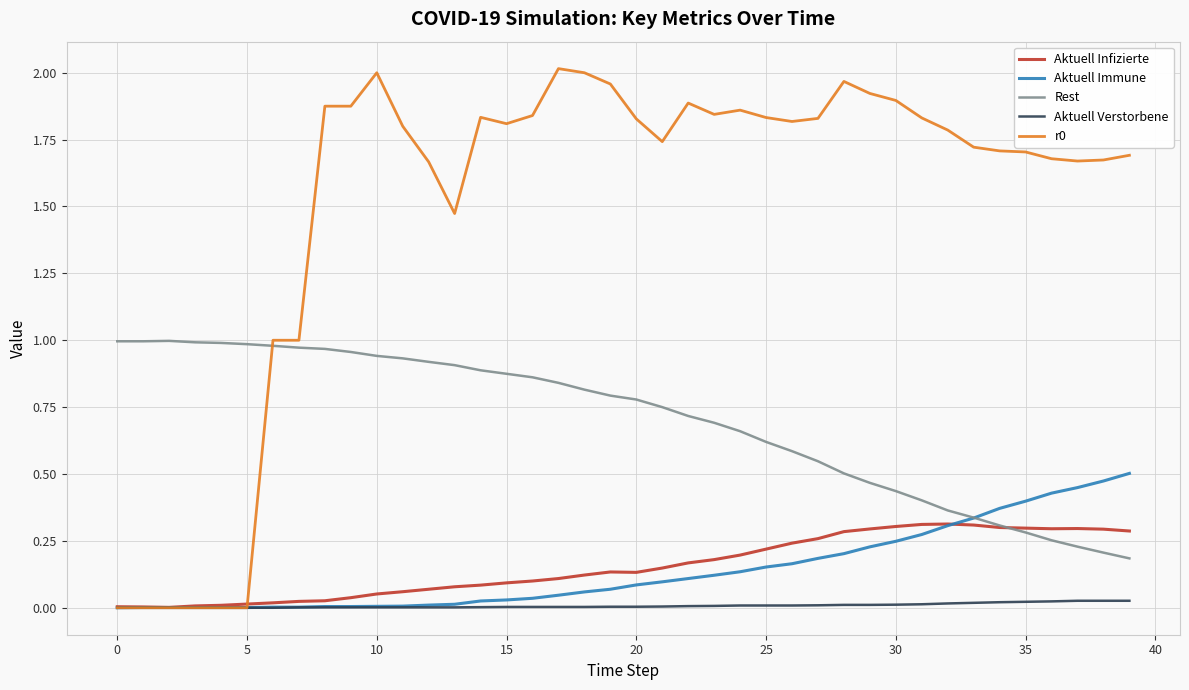

In Rest, how many points are higher than both neighbors (excluding endpoints)?

1